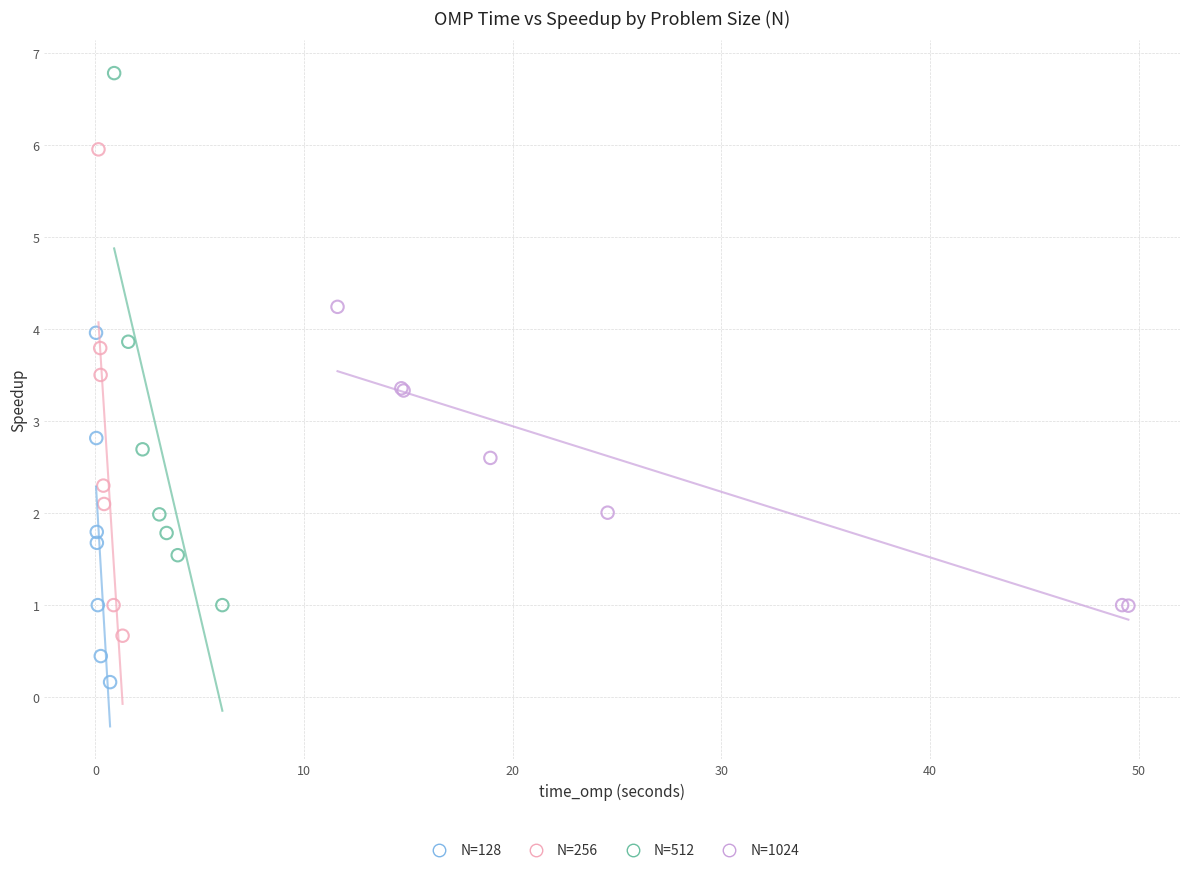

Which series reaches the minimum Y coordinate?

N=128